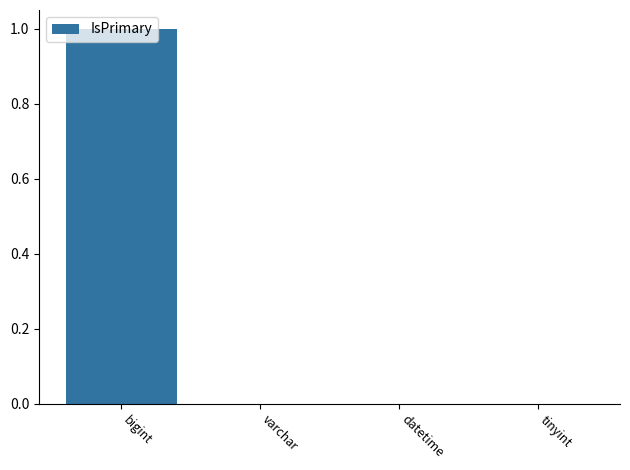

How many values are between 0 and 1?

4